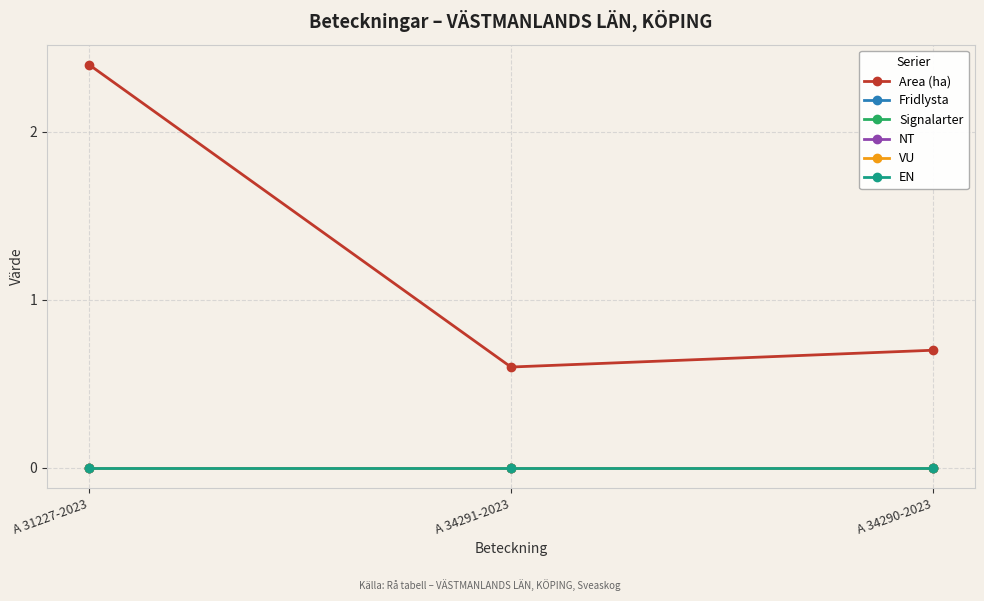

At which category is the sum across all series the highest?

A 31227-2023